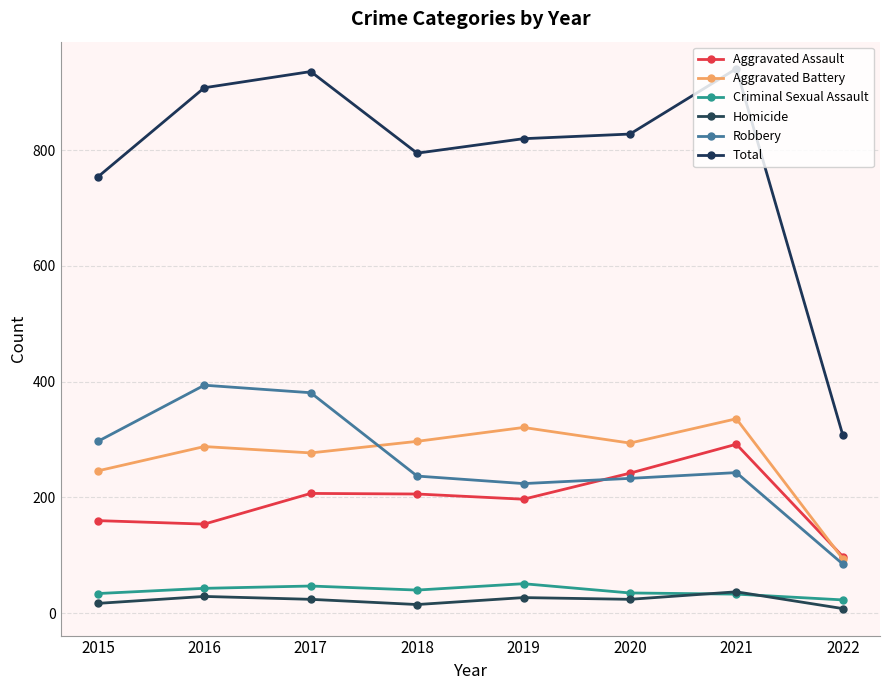

True or false: Criminal Sexual Assault has more than 0 points higher than both neighbors.

True